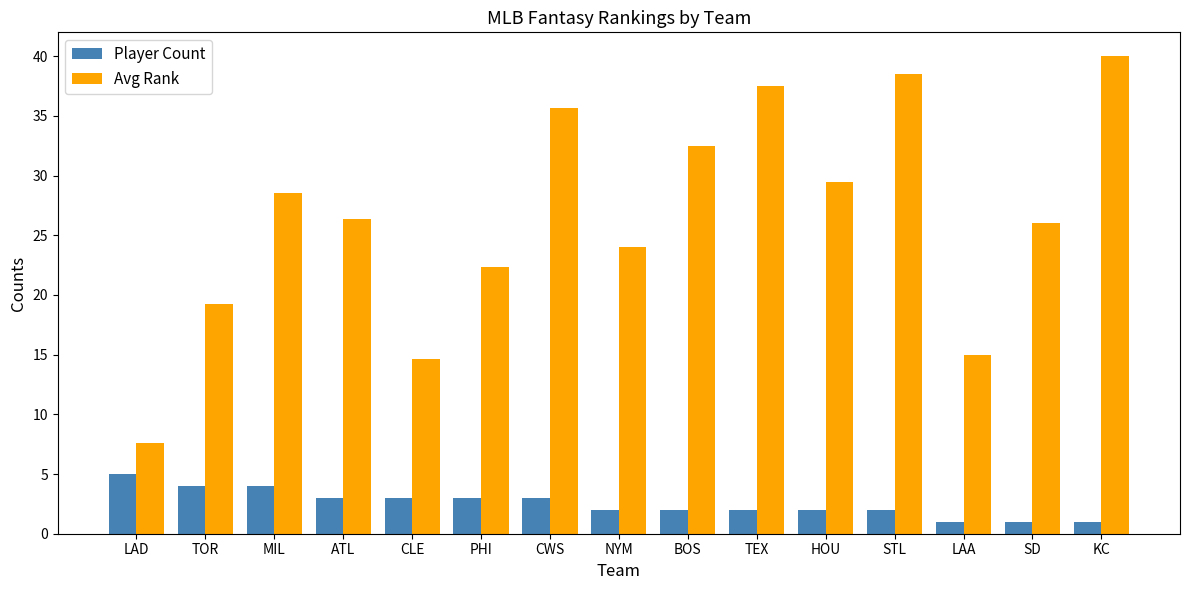

Which series has the widest spread of values?

Avg Rank